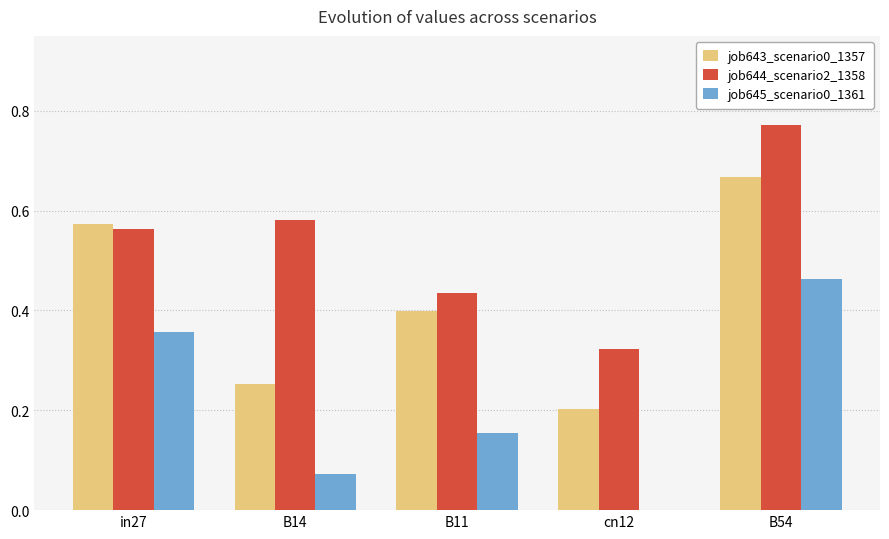

Is the value of job643_scenario0_1357 at B11 greater than the value of job645_scenario0_1361 at B11?

Yes